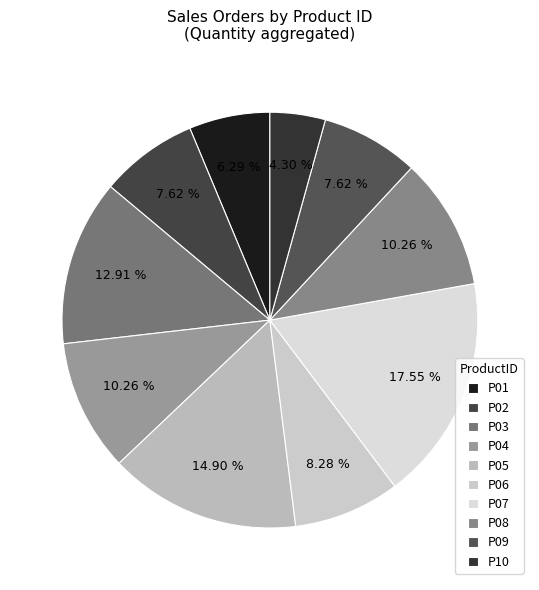

What percentage is the P08 slice, to the nearest percent?

10%